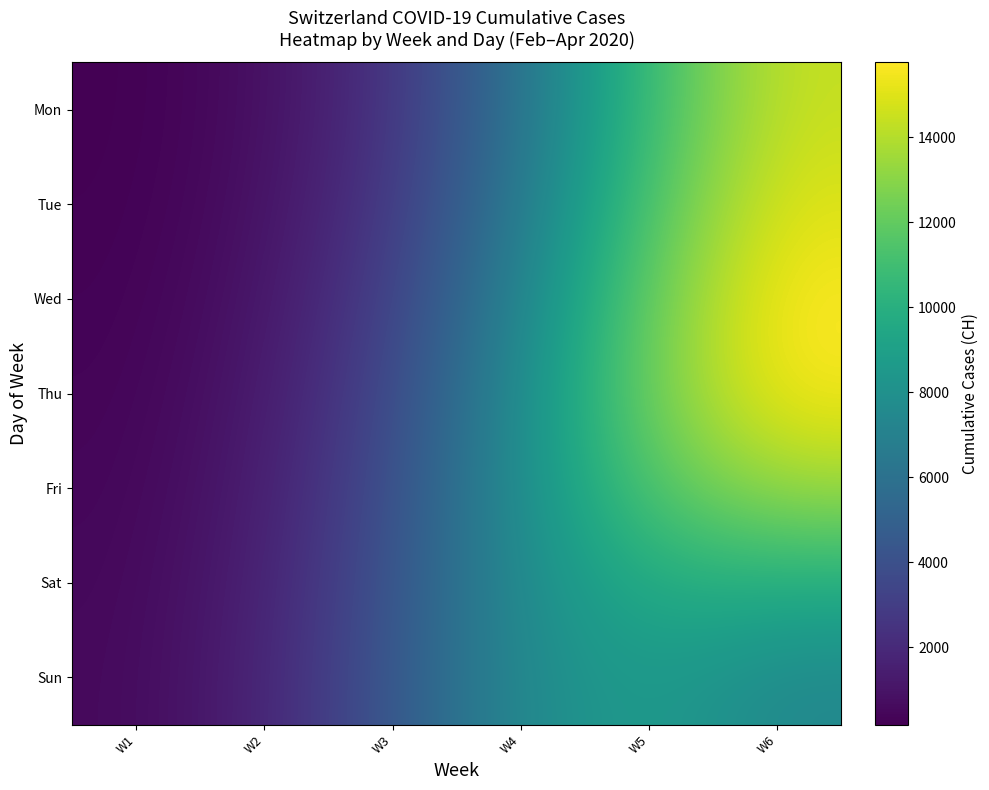

Rank the series by their maximum value, from highest to lowest.

Wed, Thu, Tue, Mon, Fri, Sat, Sun